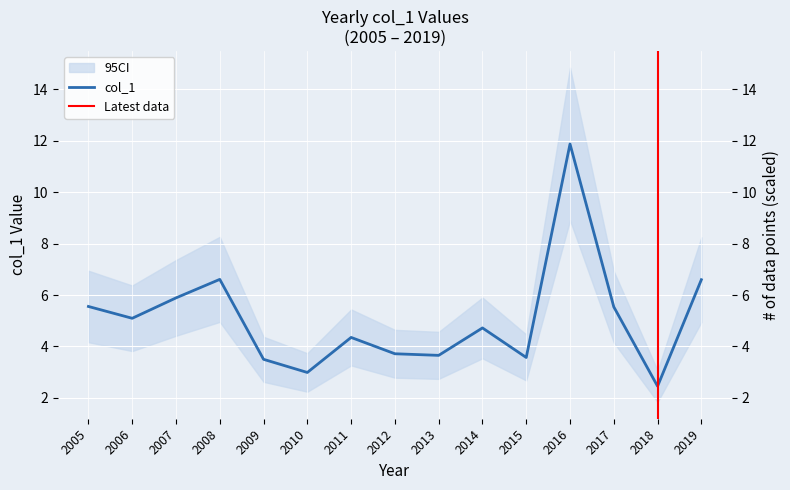

True or false: the data shows 6.6 at 2008.

True